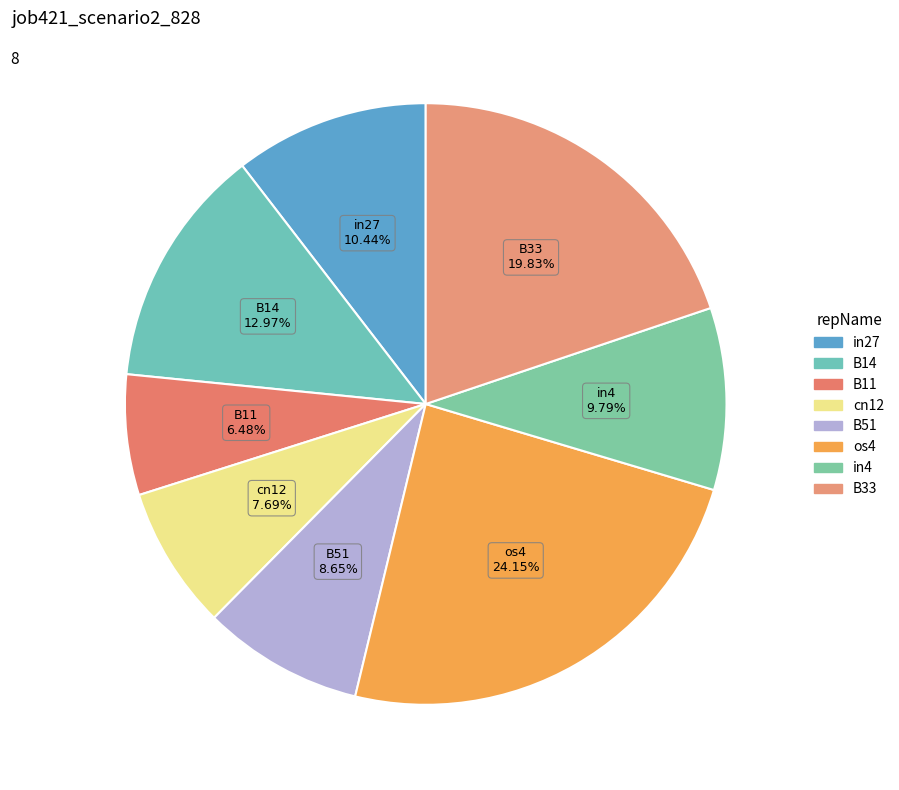

Is B51 the majority of the pie?

No